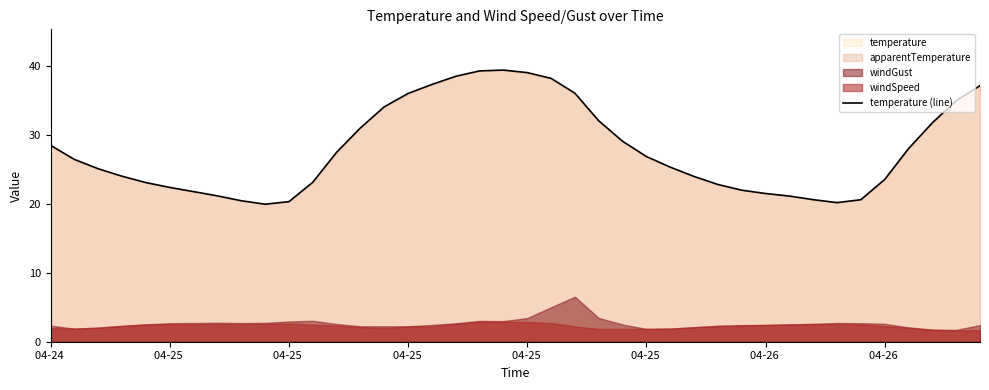

Where is the data nearest to the value 29?

24